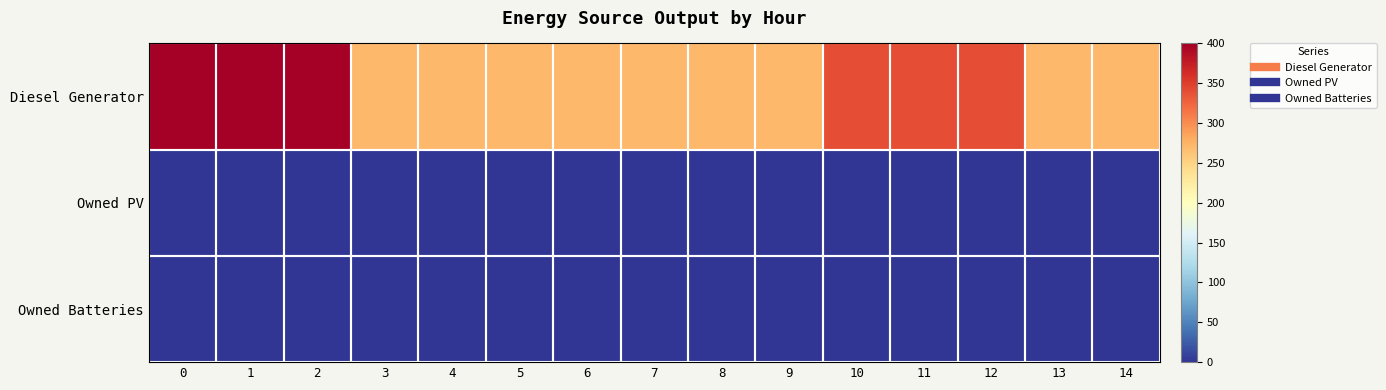

How many data points does each series have?

15